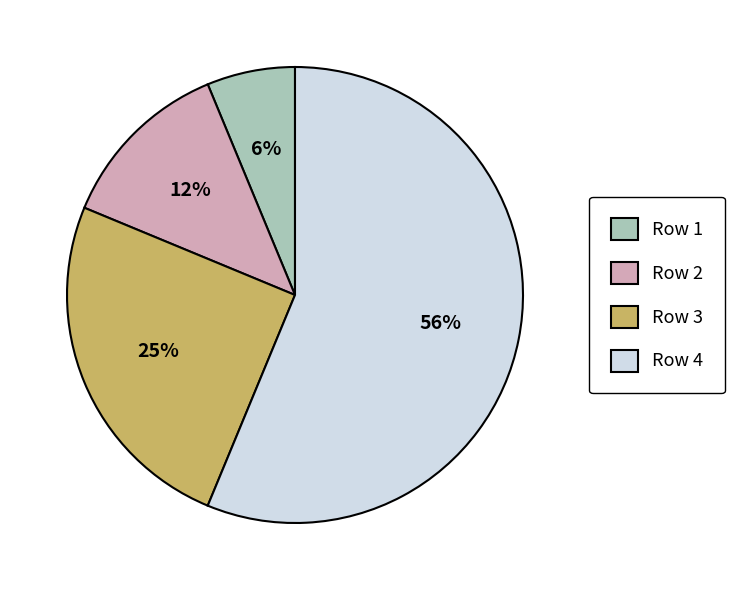

Which category has the smallest portion of the pie?

Row 1